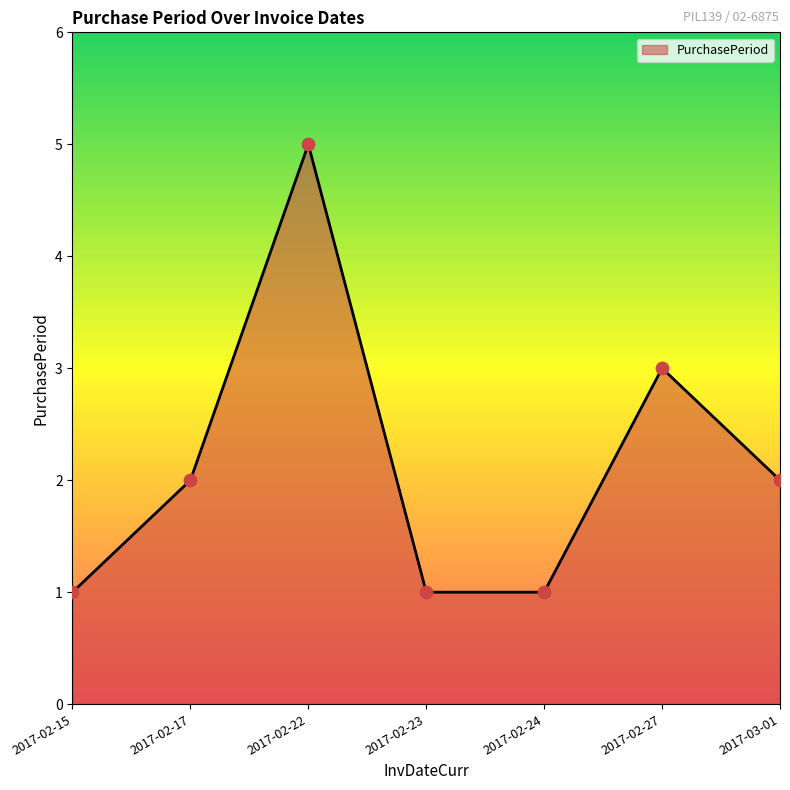

Between 2017-02-22 and 2017-02-23, which is larger?

2017-02-22